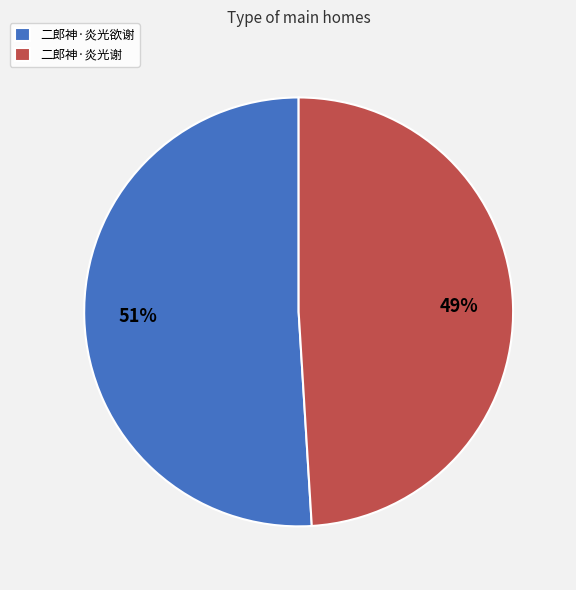

Which slice is the smallest?

二郎神·炎光谢